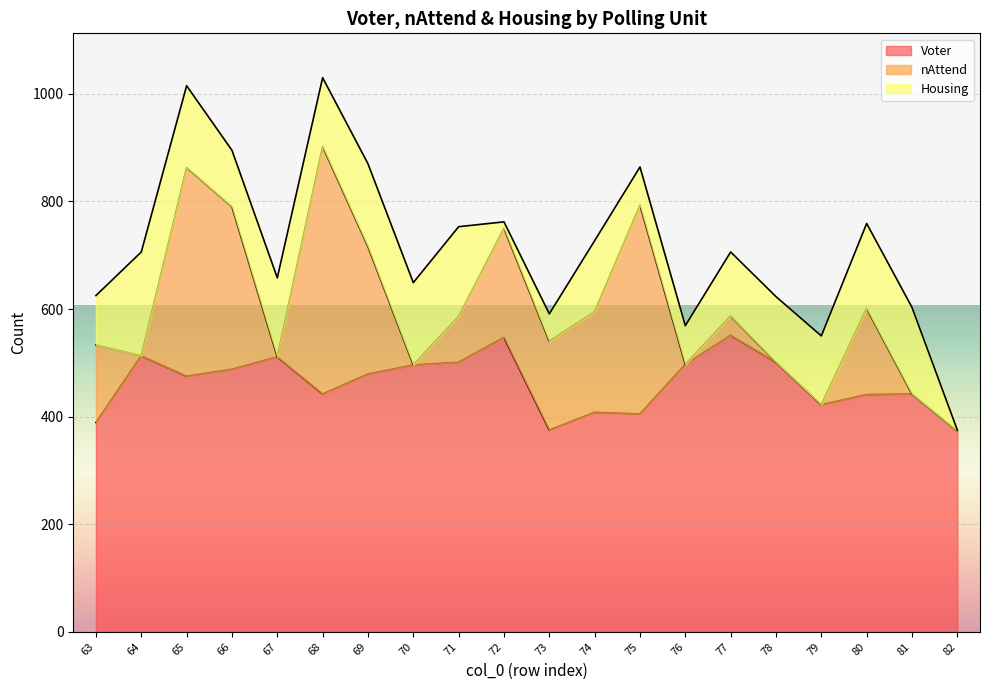

List the labels in order of Voter value, smallest first.

82, 73, 63, 75, 74, 79, 80, 68, 81, 65, 69, 66, 70, 76, 71, 78, 67, 64, 72, 77